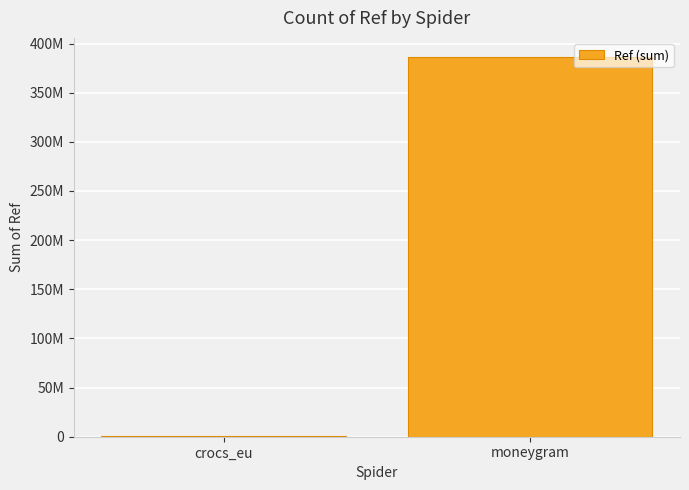

Count the values in the range 239218 to 386443173.

2